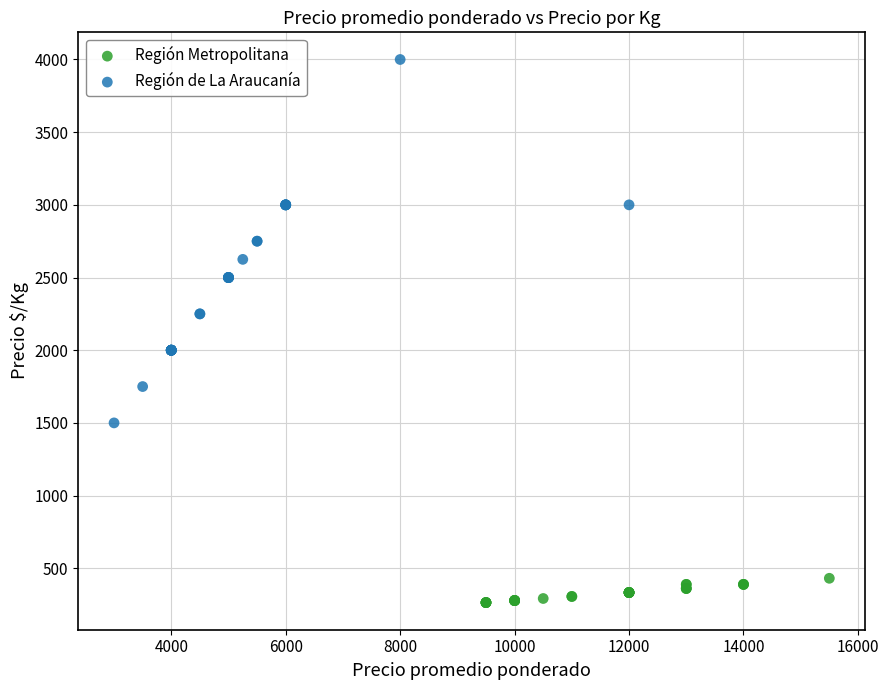

Which series reaches the minimum Y coordinate?

Región Metropolitana